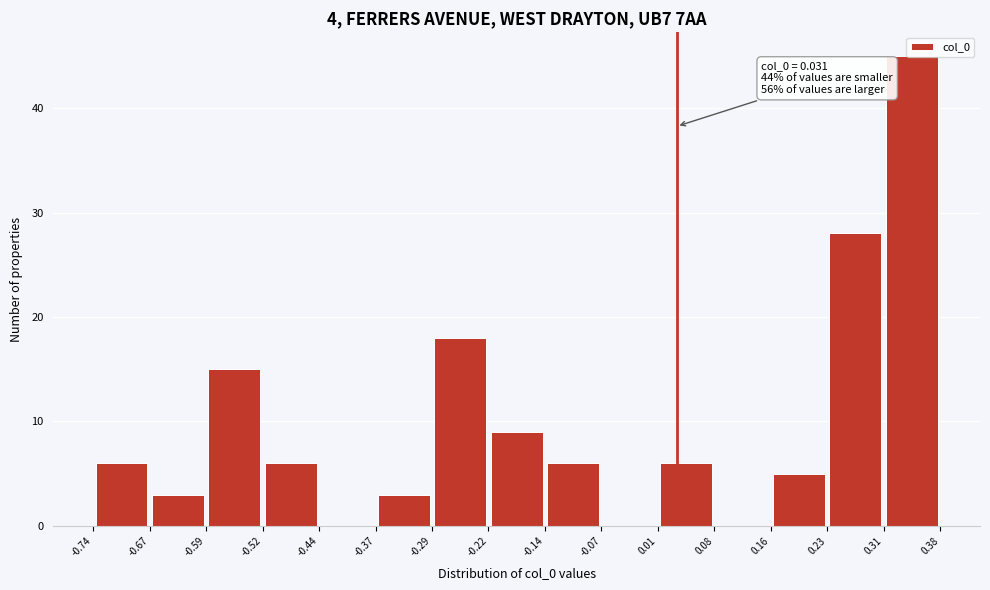

Over which range of the x-axis is the bar tallest?

0.31 to 0.38